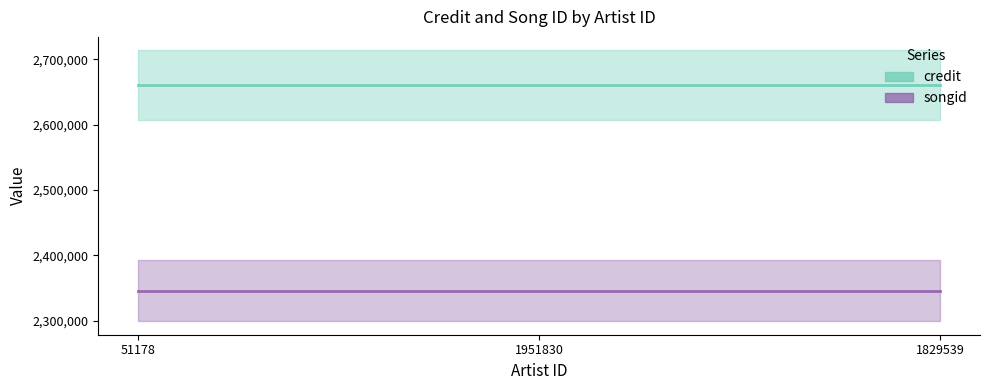

The value of songid at 1829539 is 2345975. True or false?

True